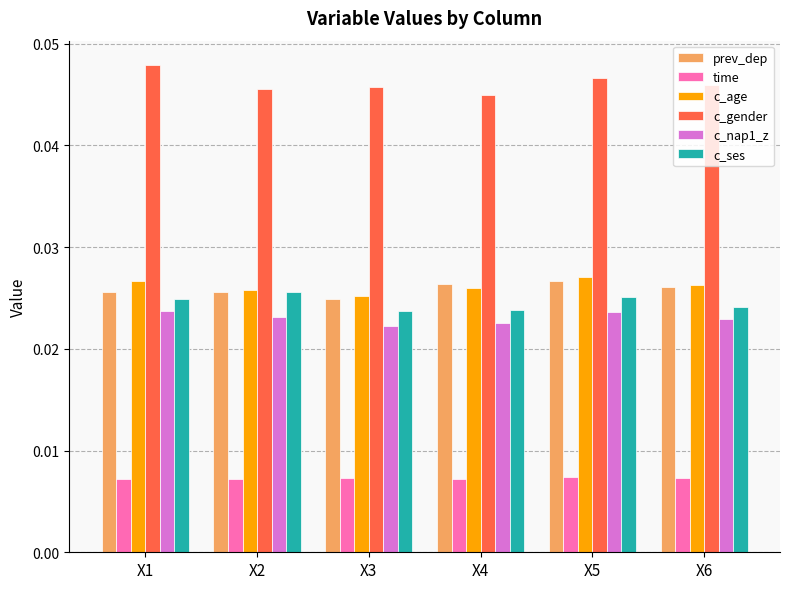

At how many categories does at least one series exceed 0?

6